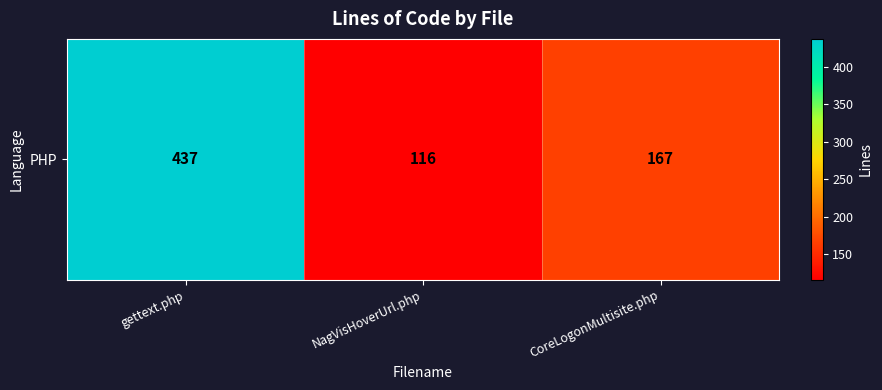

Approximately how many times larger is the value at gettext.php compared to CoreLogonMultisite.php?

2.6